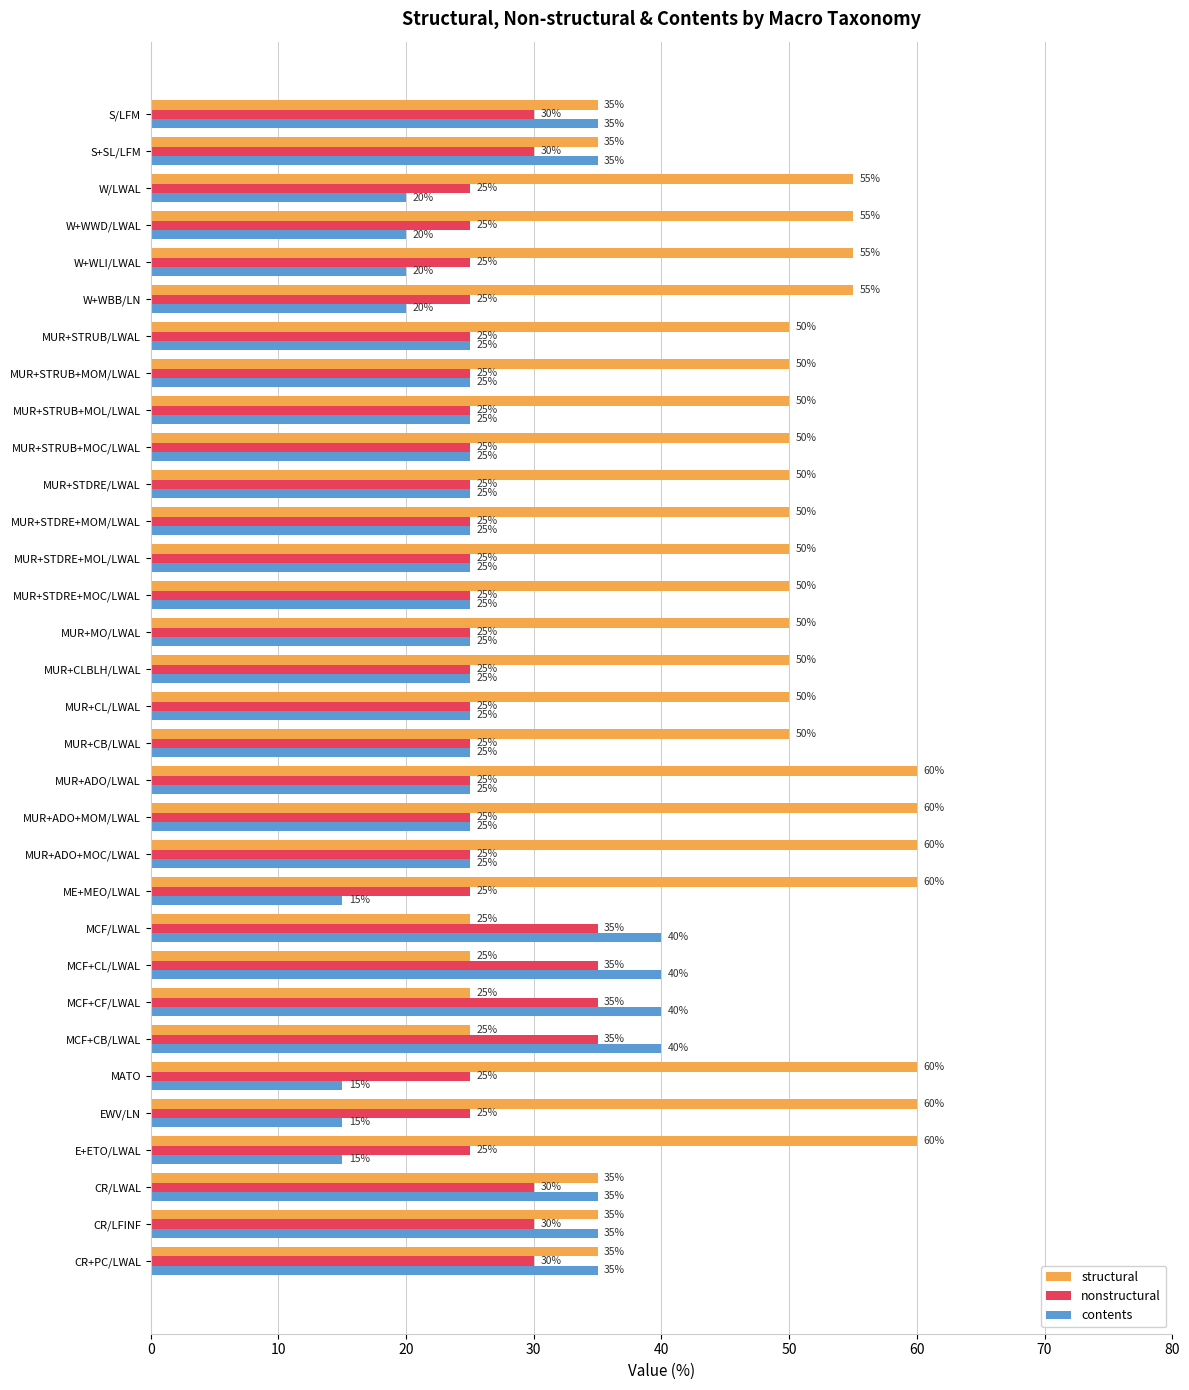

What is the difference between the maximum and minimum values in the contents series?

25